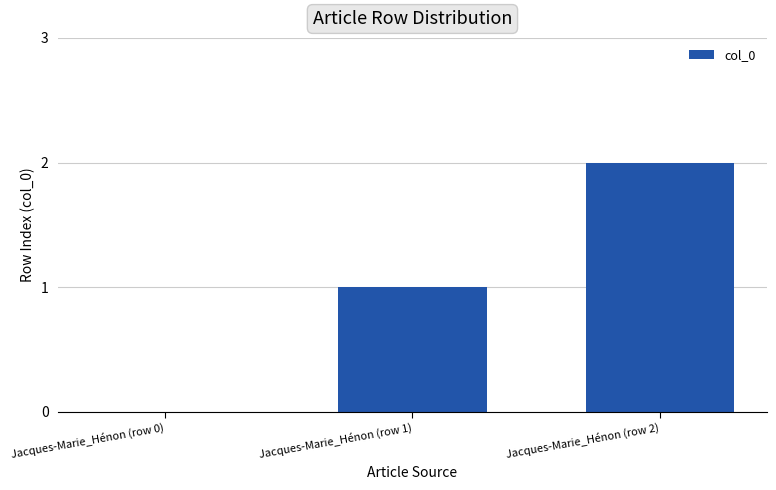

Which has a higher value, Jacques-Marie_Hénon (row 2) or Jacques-Marie_Hénon (row 1)?

Jacques-Marie_Hénon (row 2)